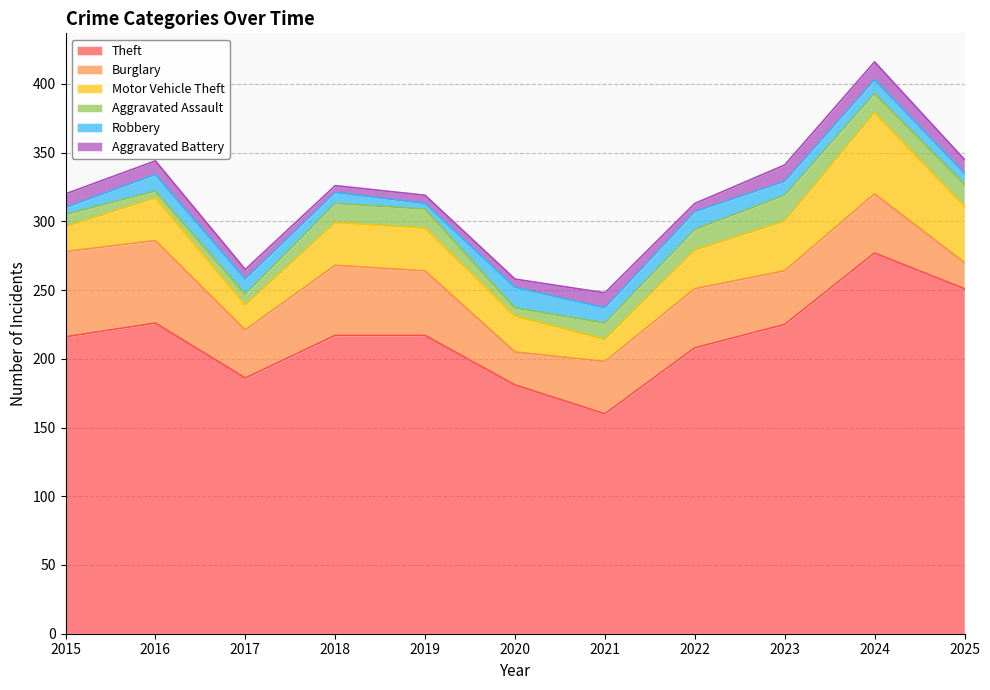

Between 2017 and 2025, which series saw the biggest shift?

Theft